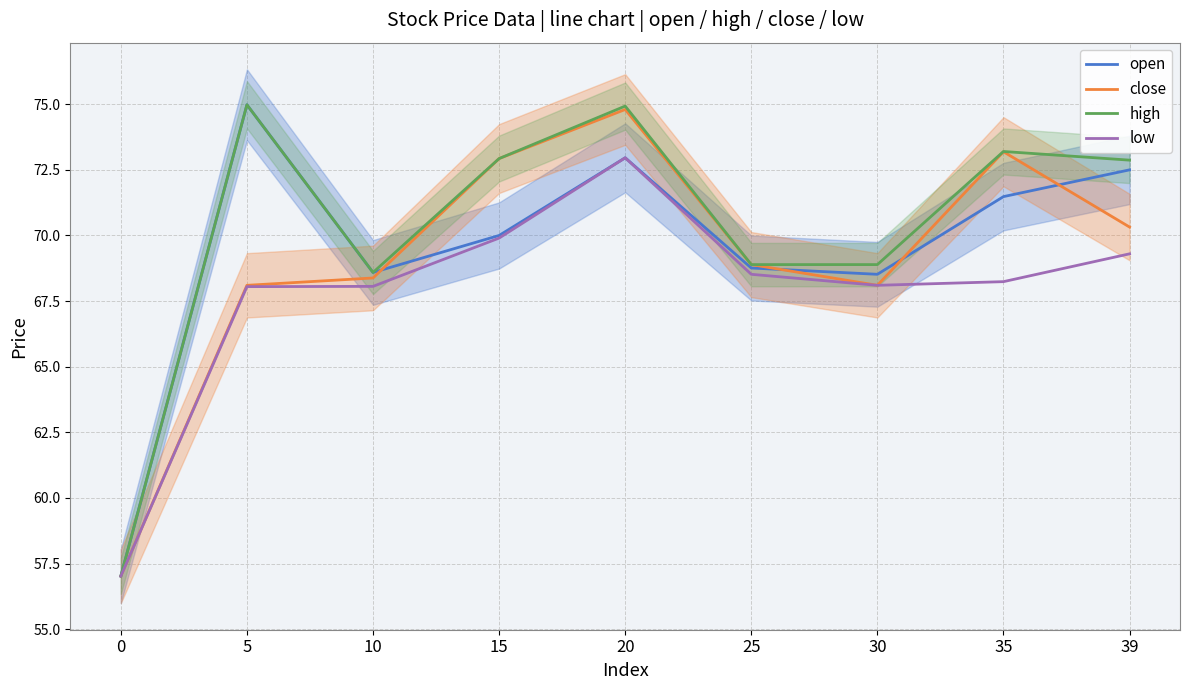

List the labels in order of low value, smallest first.

0, 5, 10, 30, 35, 25, 39, 15, 20